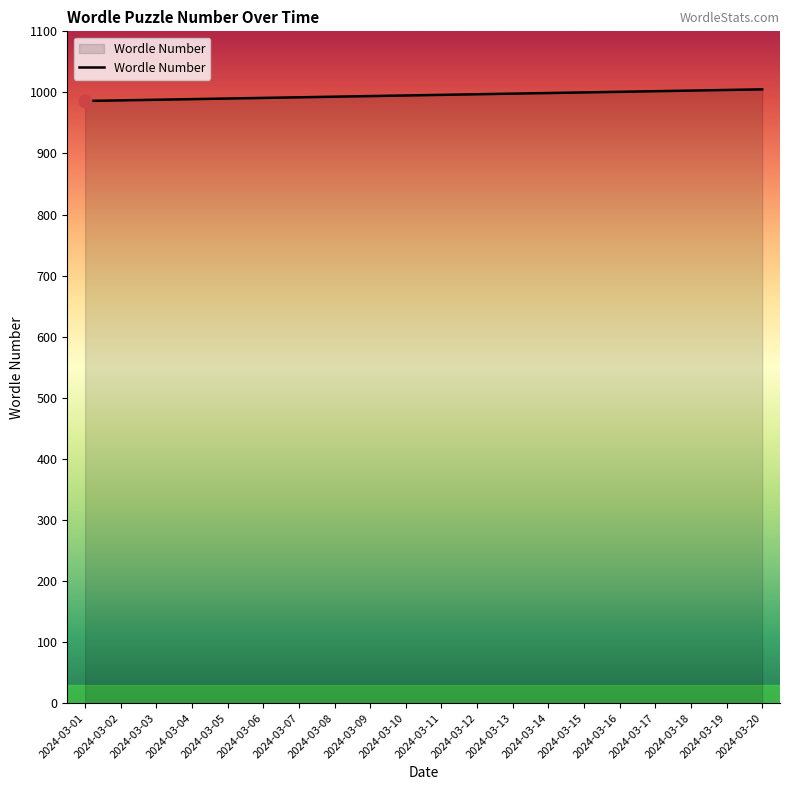

Approximately how many times larger is the value at 2024-03-08 compared to 2024-03-04?

1.0